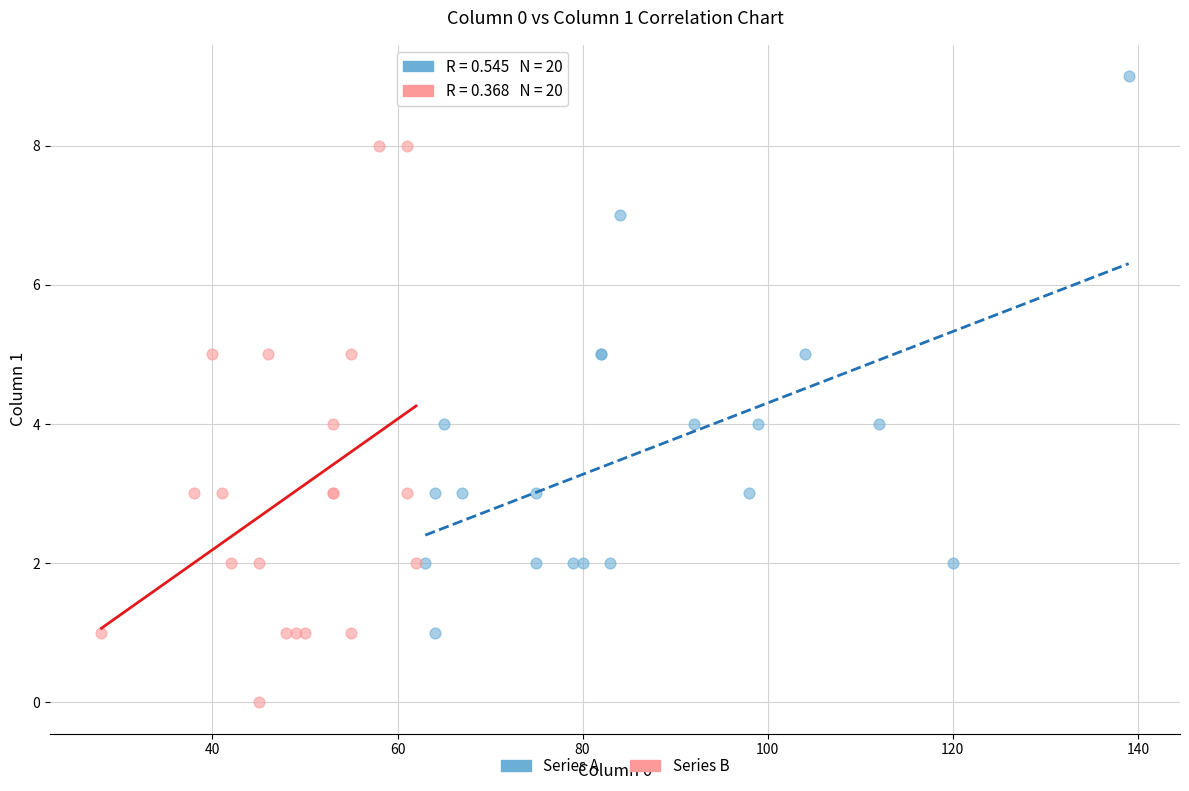

Which series contains the lowest Y value?

Series B